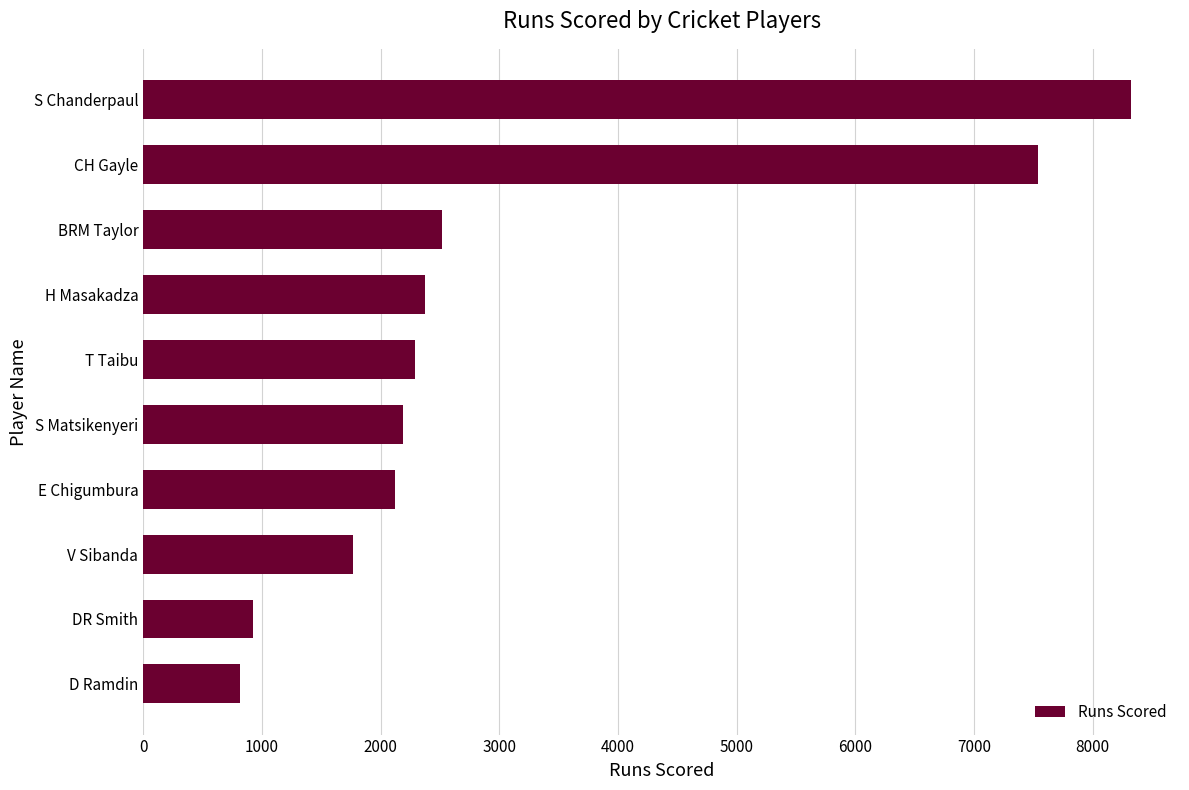

What is the difference between the maximum and minimum values?

7507